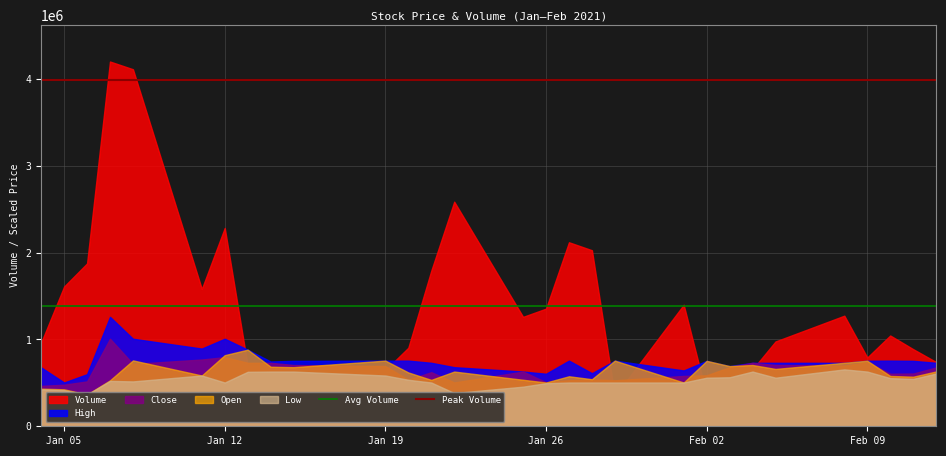

Which series has the largest total across all categories?

Volume